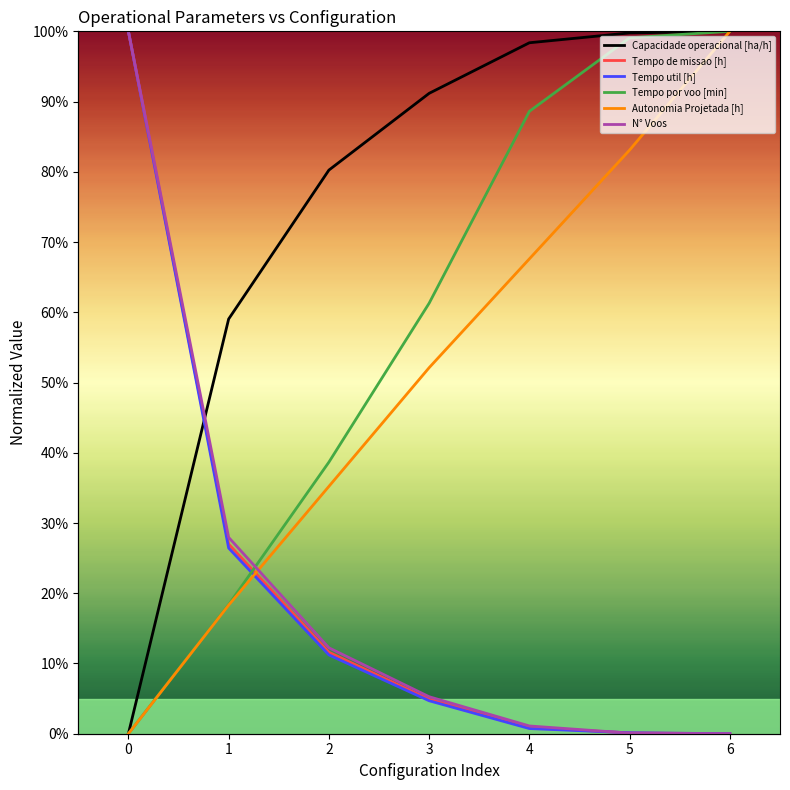

Reading left to right, what are all the values shown in this chart?

Capacidade operacional [ha/h]: 0.0	59.0	80.2	91.2	98.4	99.8	100.0
Tempo de missao [h]: 100.0	27.0	11.6	4.9	0.9	0.1	0.0
Tempo util [h]: 100.0	26.4	11.2	4.7	0.7	0.1	0.0
Tempo por voo [min]: 0.0	18.4	38.7	61.3	88.6	99.1	100.0
Autonomia Projetada [h]: 0.0	18.3	35.2	52.1	67.6	83.1	100.0
N° Voos: 100.0	28.0	12.2	5.3	1.1	0.1	0.0